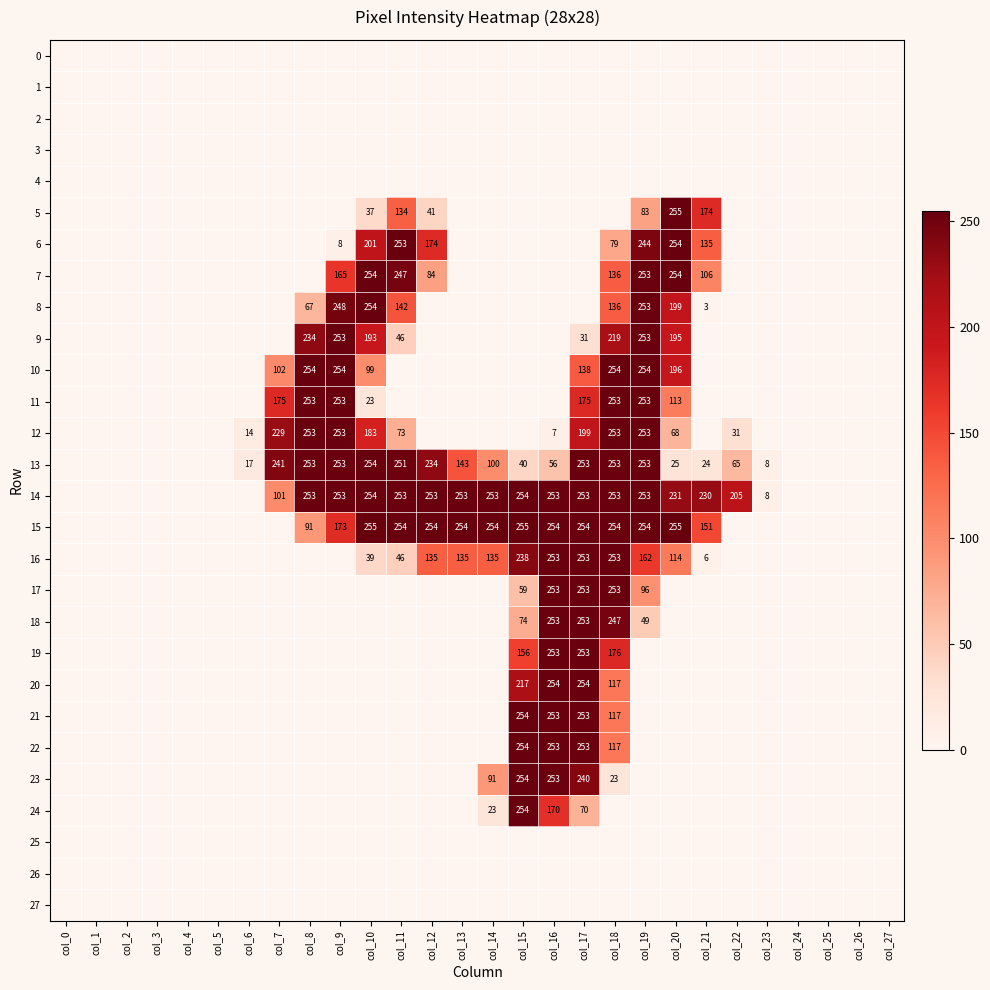

What is the sum of the 13 values at col_9 and col_15?

293